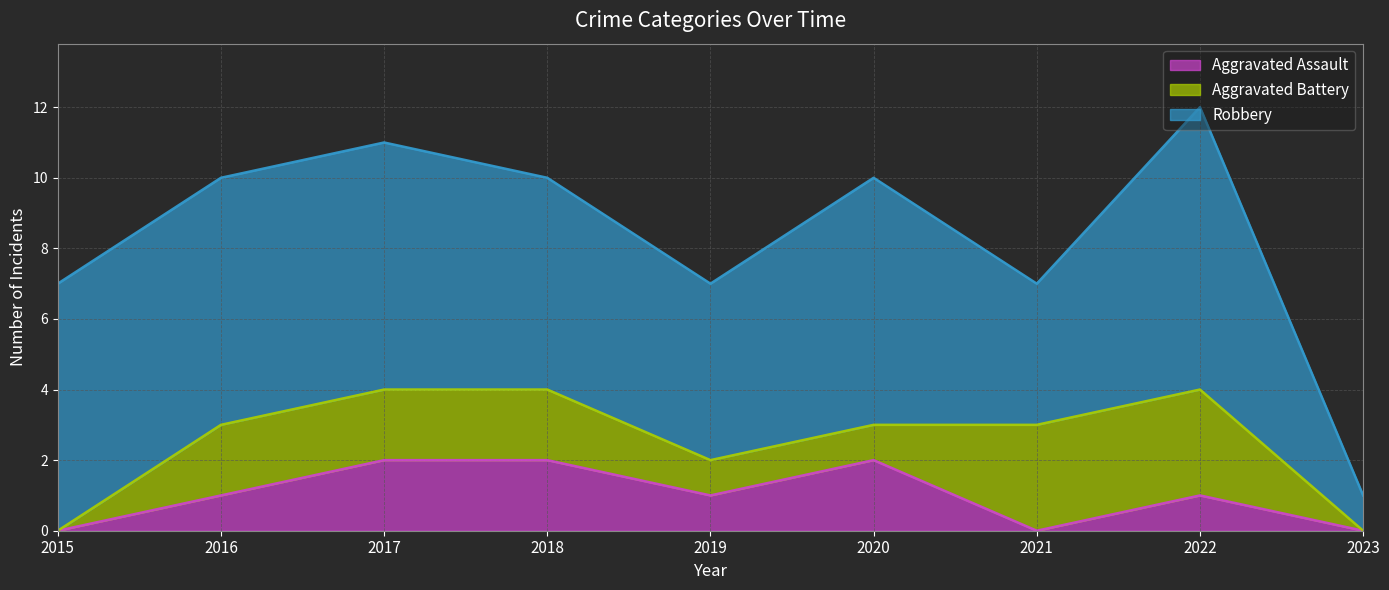

How many interior local valleys does the Robbery series have?

2